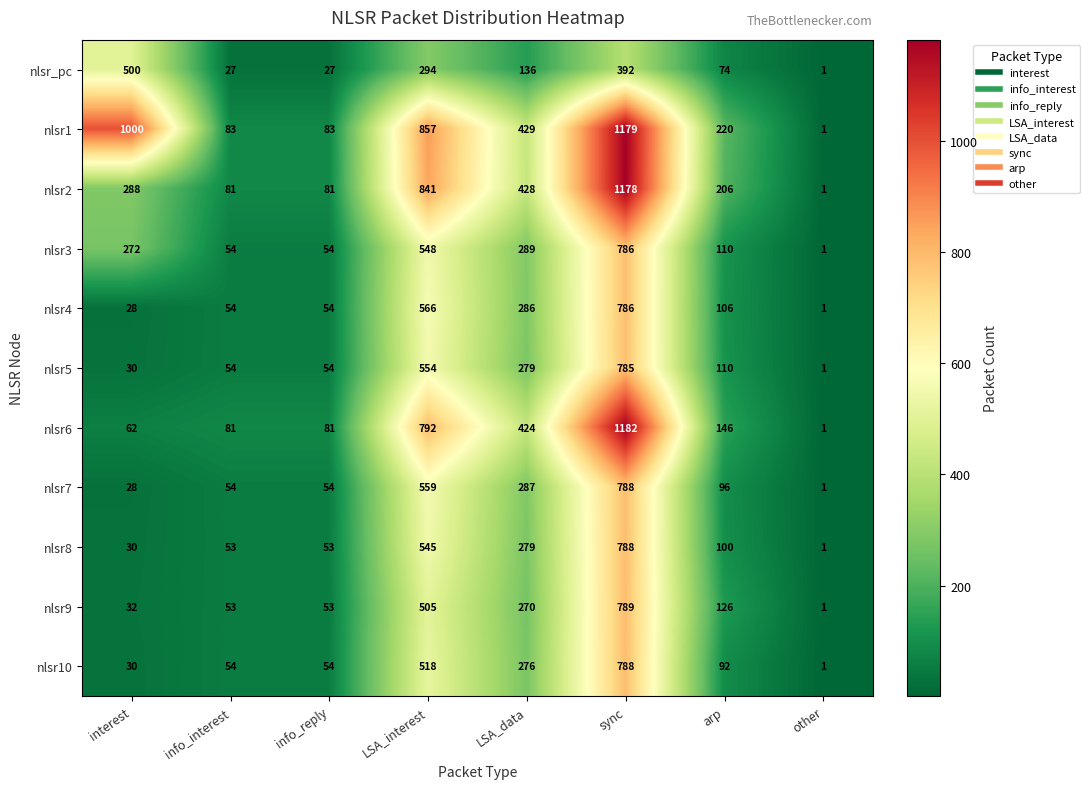

Which series has the widest spread of values?

nlsr6